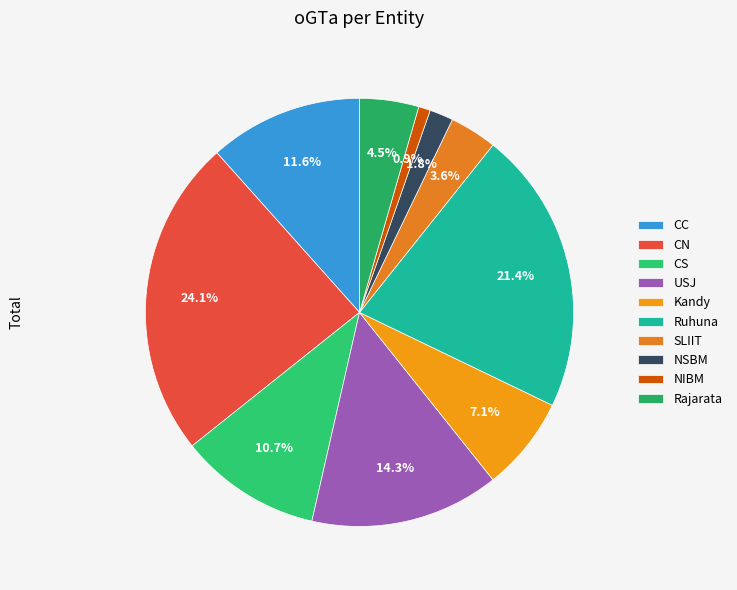

Is there any slice that represents more than half of the pie?

No